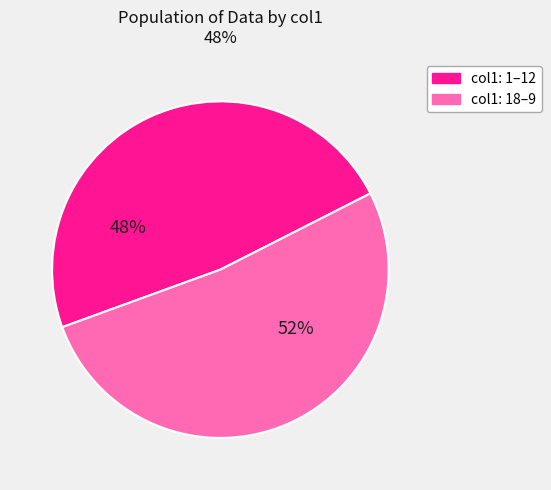

To the nearest percent, what is the difference between the largest and smallest slice percentages?

4%